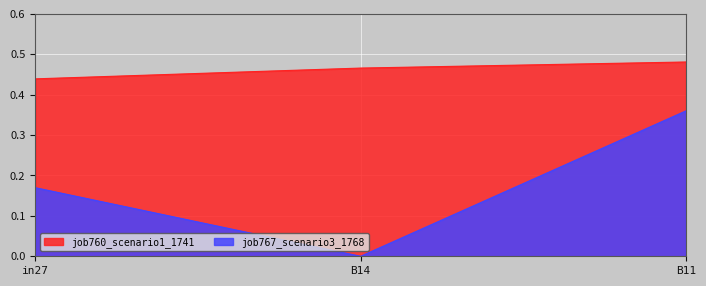

How many categories are shown in the chart?

3